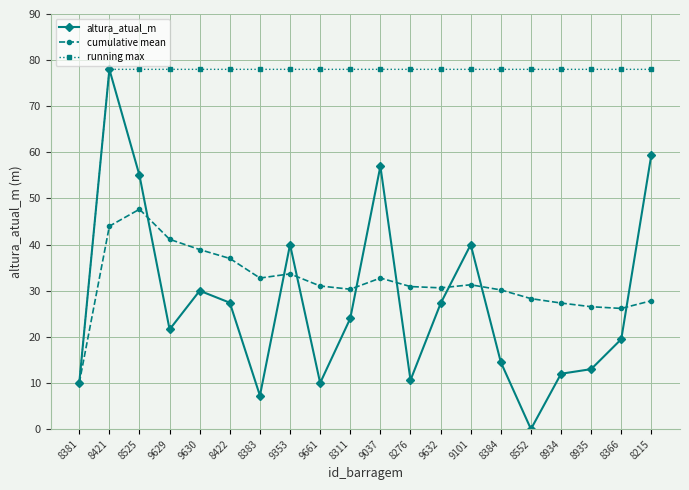

At 8525, list the series in order from largest to smallest.

running max, altura_atual_m, cumulative mean